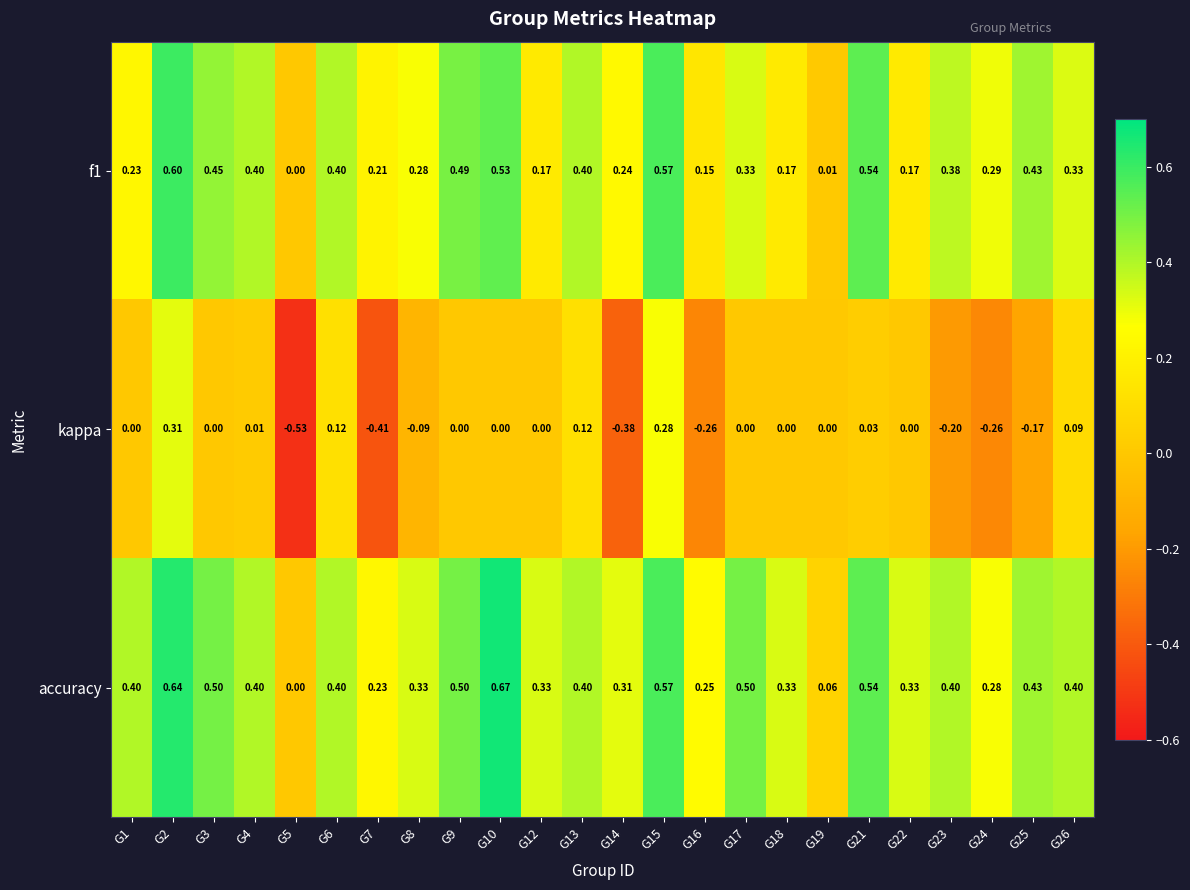

Which series has the largest total across all categories?

accuracy